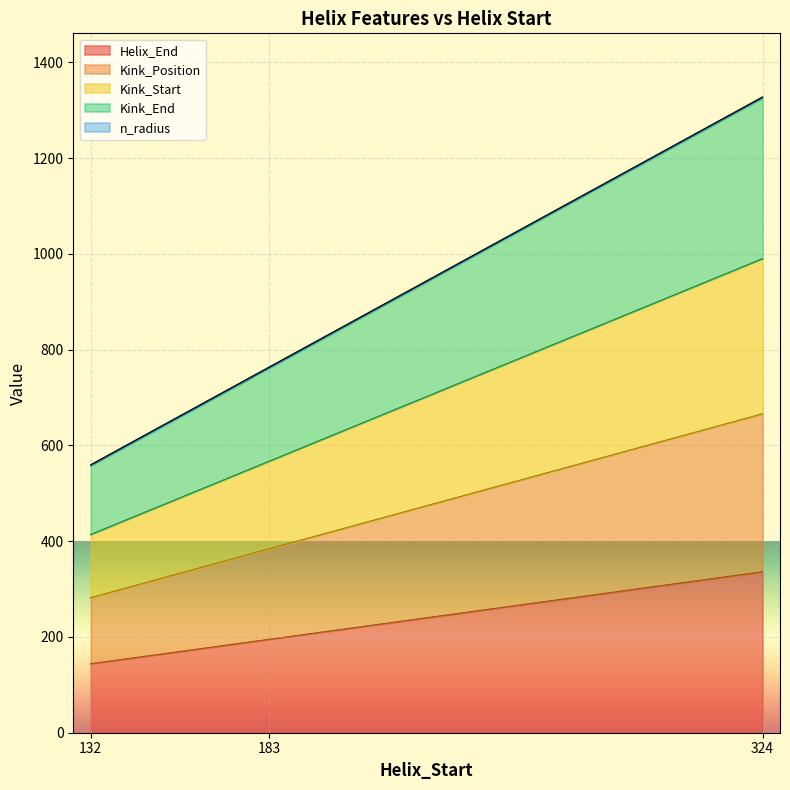

Rank the series at 132 from highest to lowest value.

Kink_End, Kink_Start, Kink_Position, Helix_End